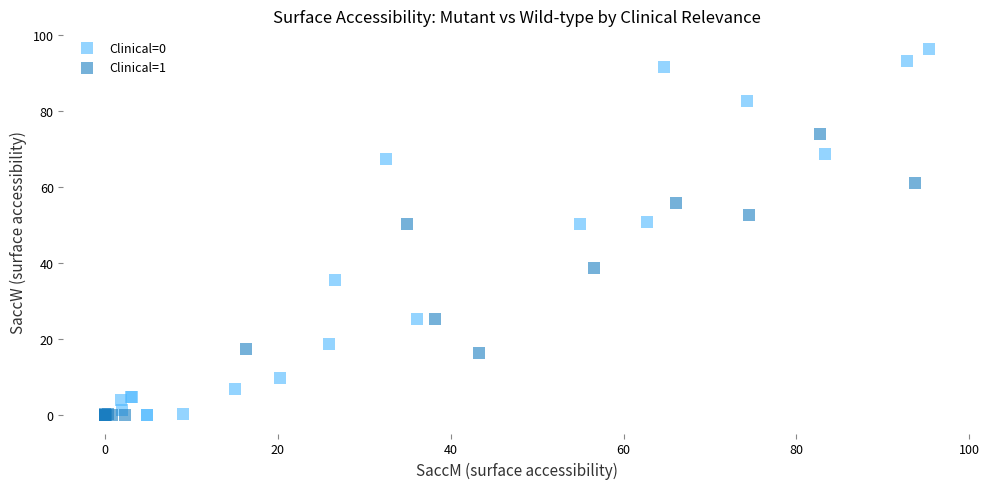

Which series has the widest spread of Y values?

Clinical=0